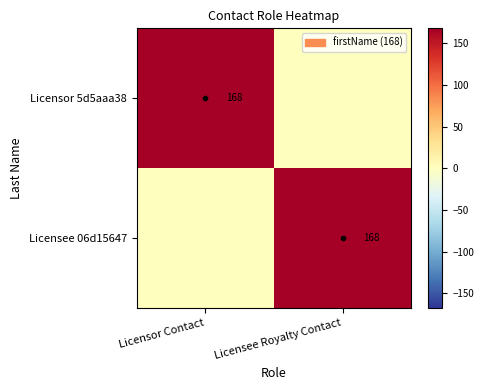

Is it true that Licensee 06d15647 equals 168 at Licensee Royalty Contact?

True